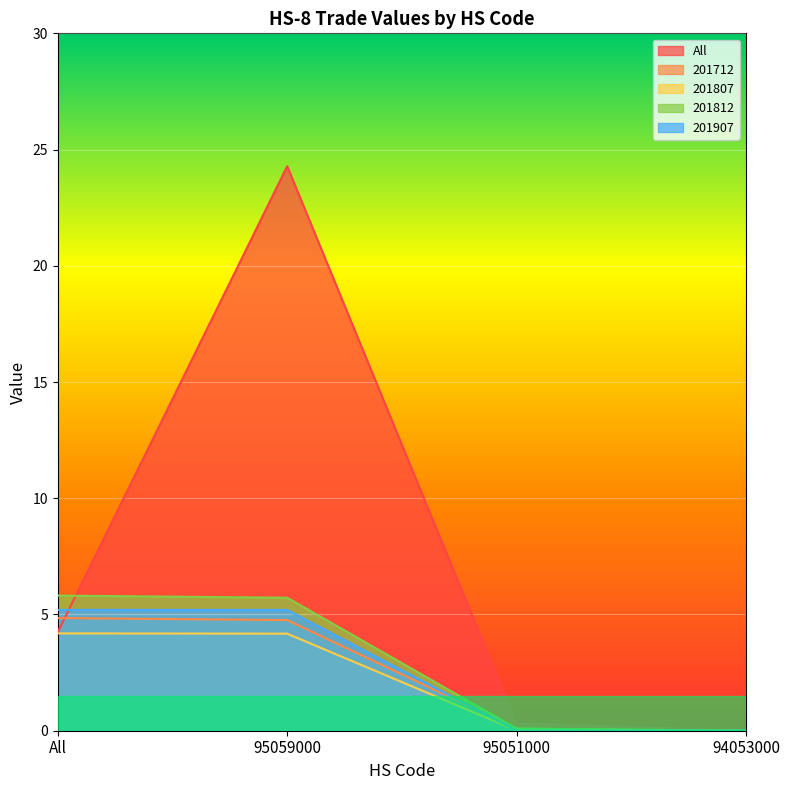

What is the sum of all 201807 values?

8.4